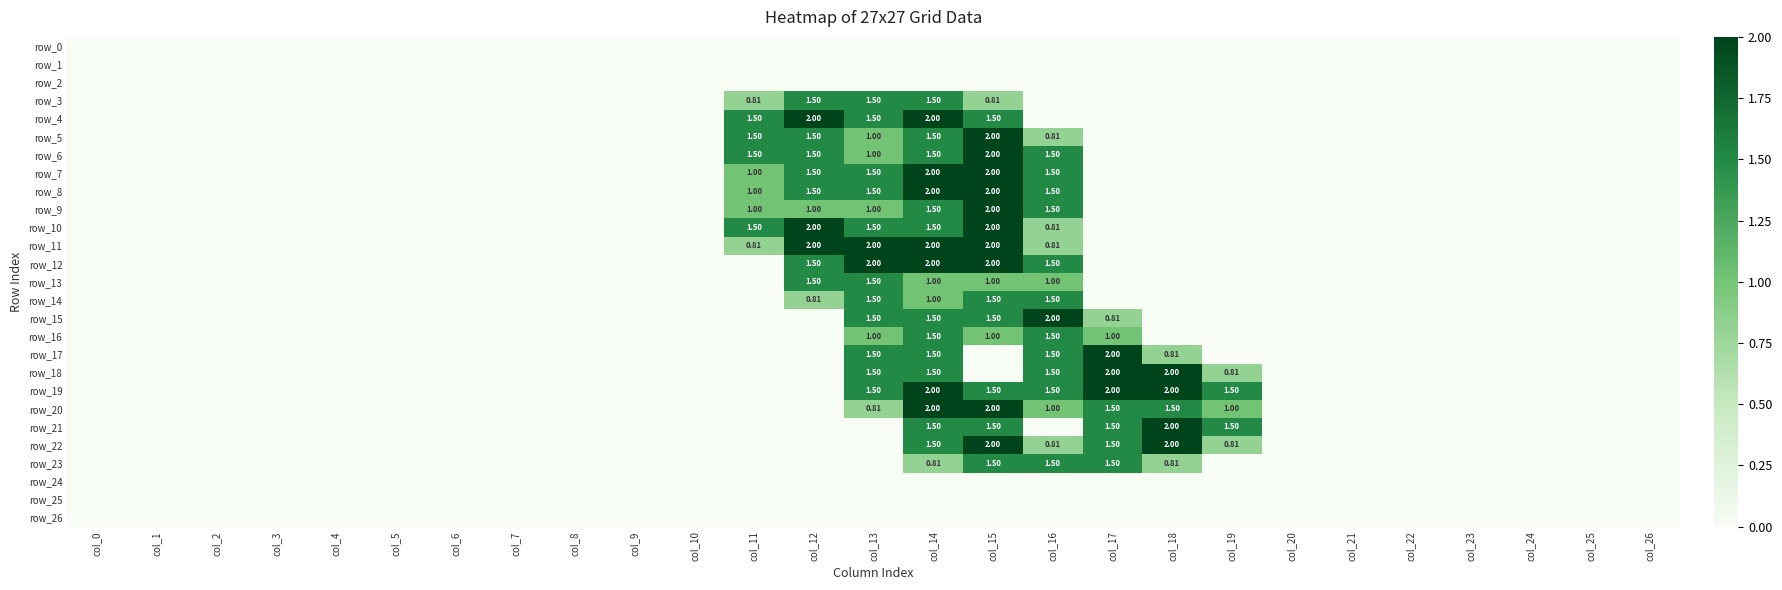

True or false: row_16 has a value of -0.9 at col_11.

False